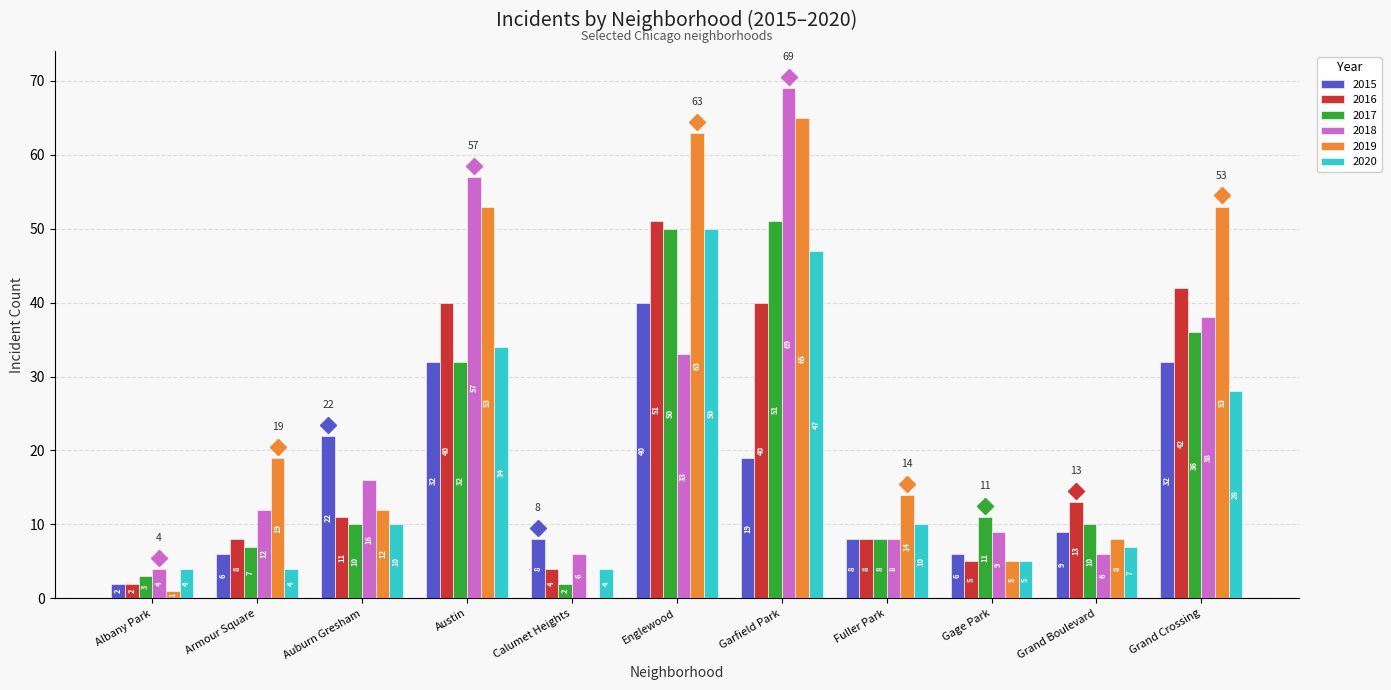

The value of 2015 at Albany Park is 2. True or false?

True